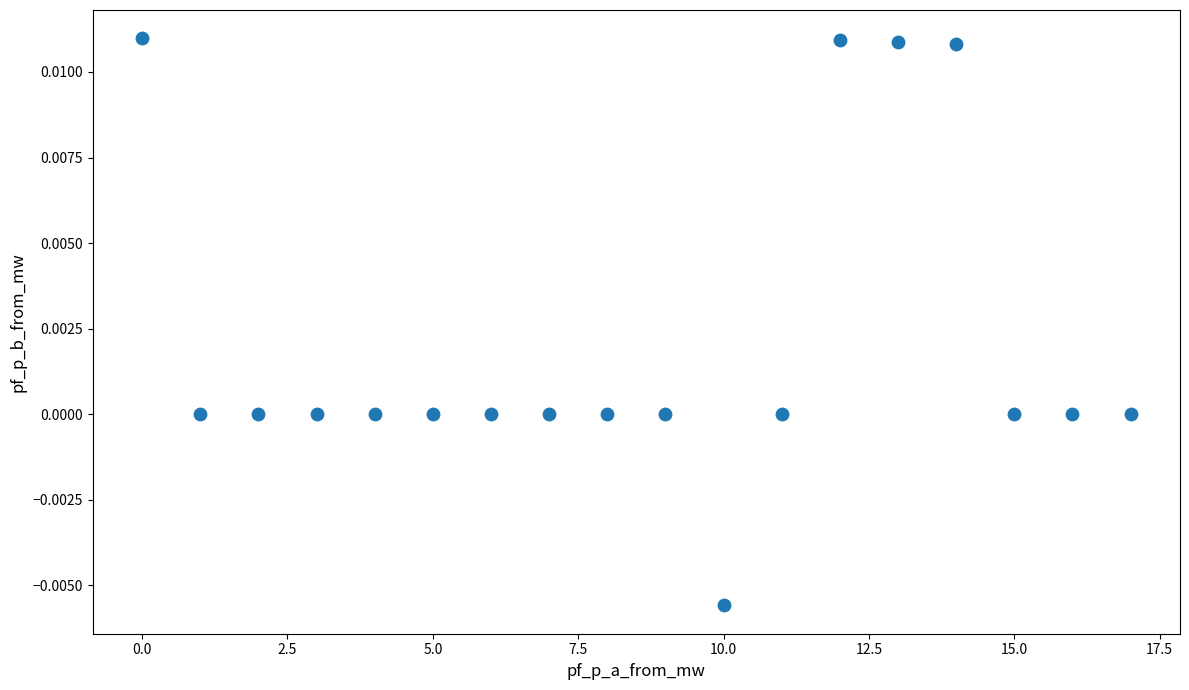

Count the number of points in this scatter plot.

18